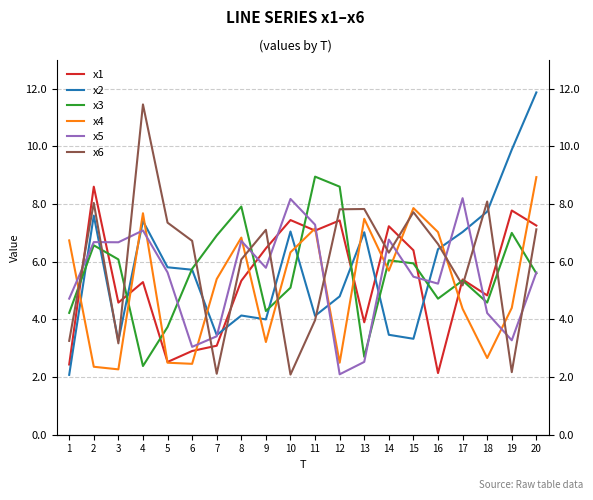

Which category has the lowest value in the x5 series?

12